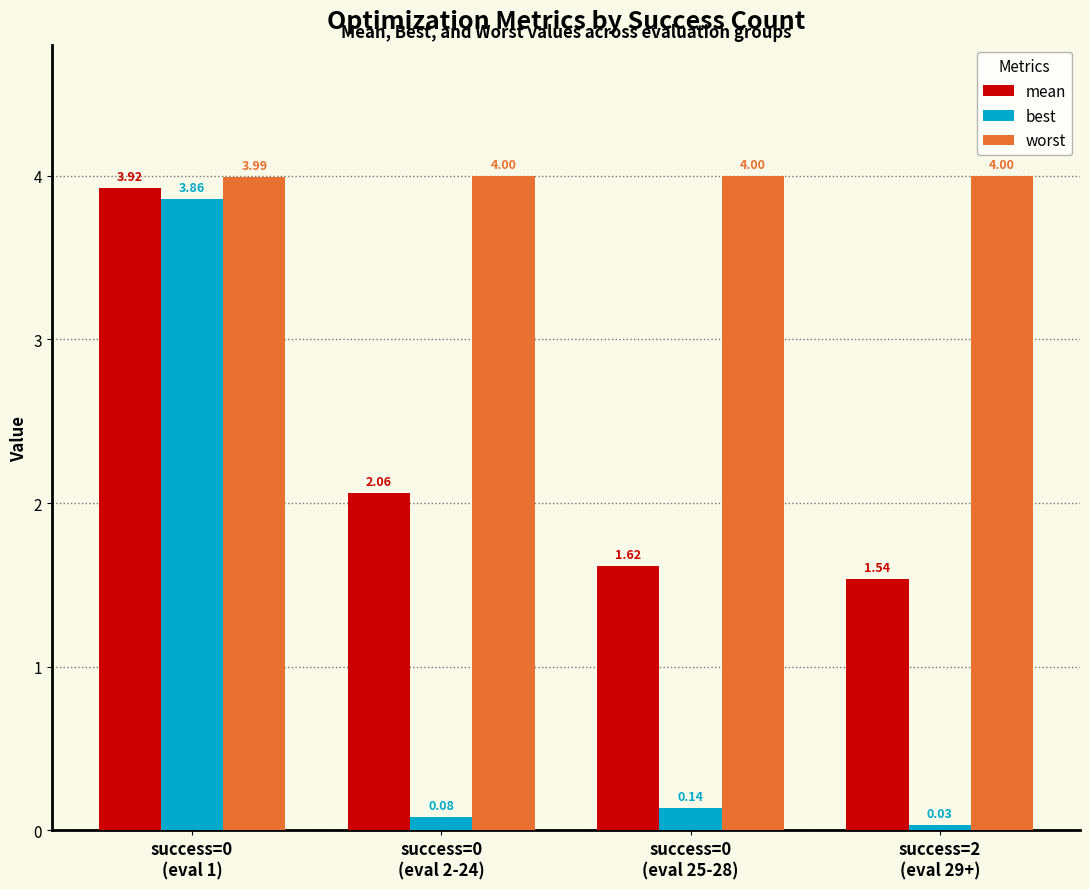

Rank the series by their maximum value, from highest to lowest.

worst, mean, best